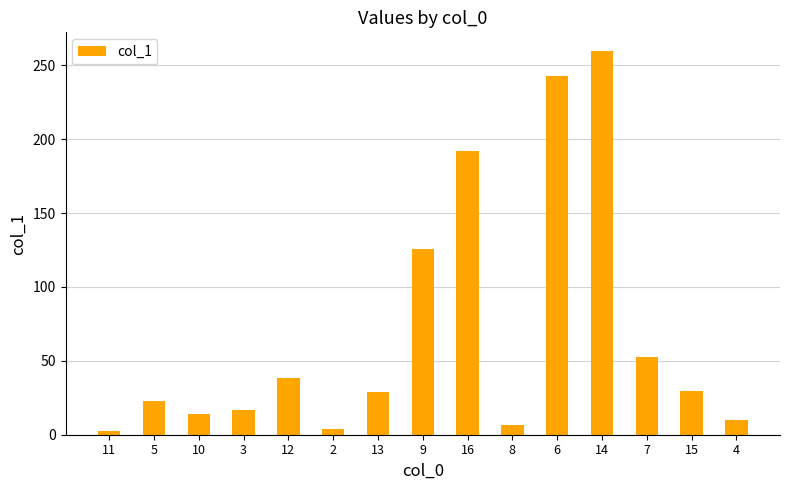

Read the value at 8.

6.5